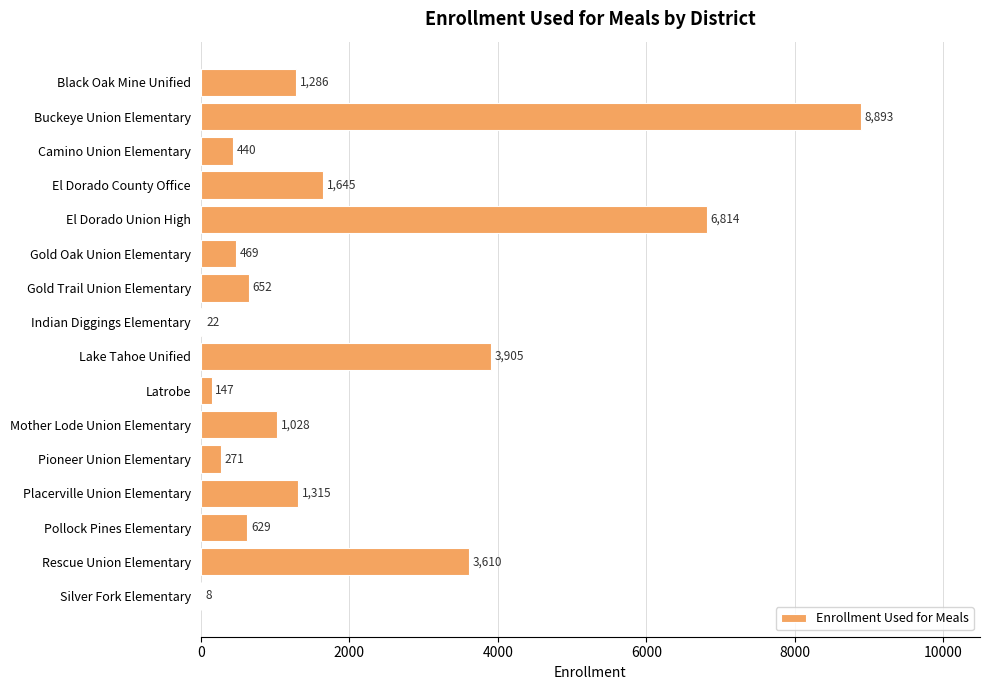

Read the value at Mother Lode Union Elementary, to the nearest 50.

1050